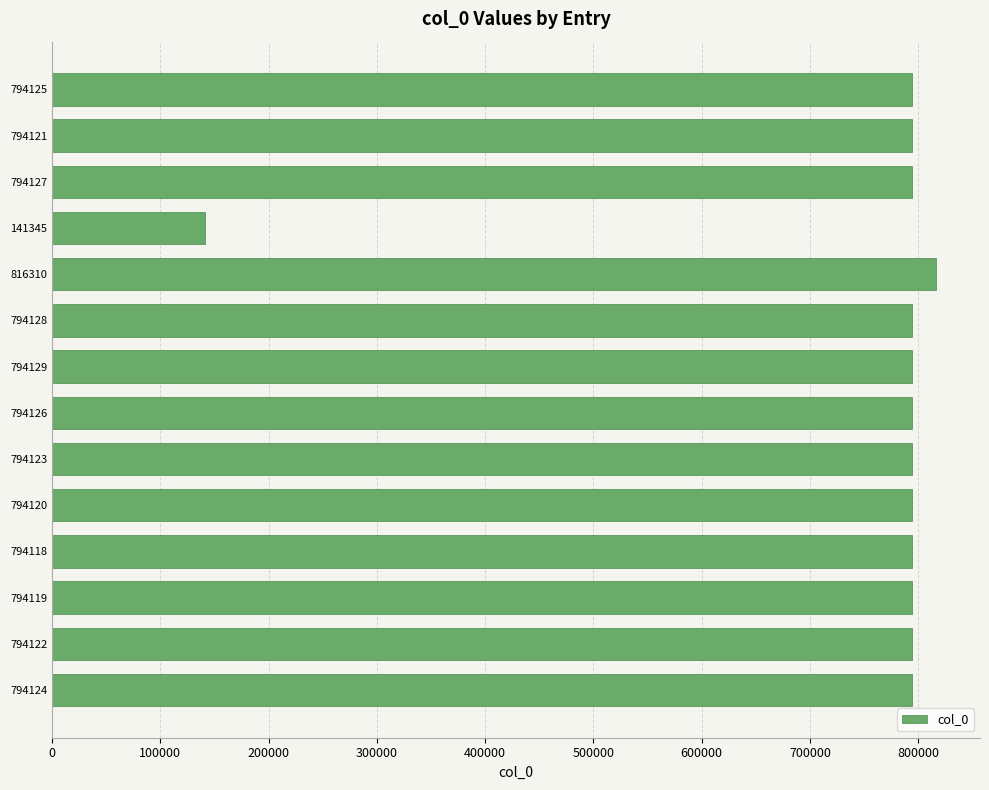

Approximately how many times larger is the value at 816310 compared to 794125?

1.0